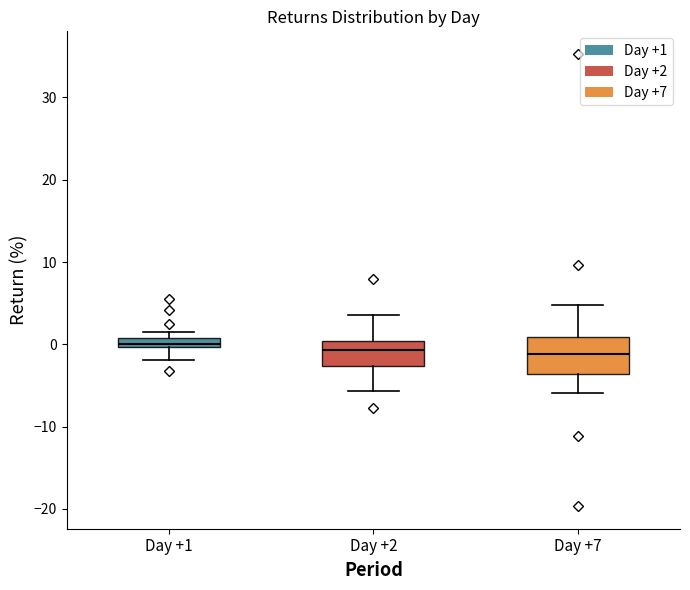

Comparing the boxes themselves (not the whiskers), which one is the tallest?

Day +7